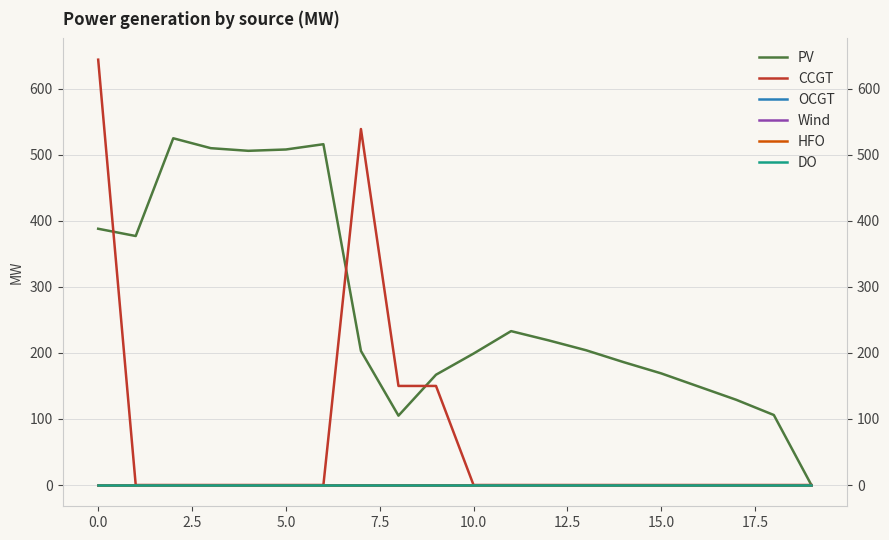

What is the spread (max minus min) of values at 11?

233